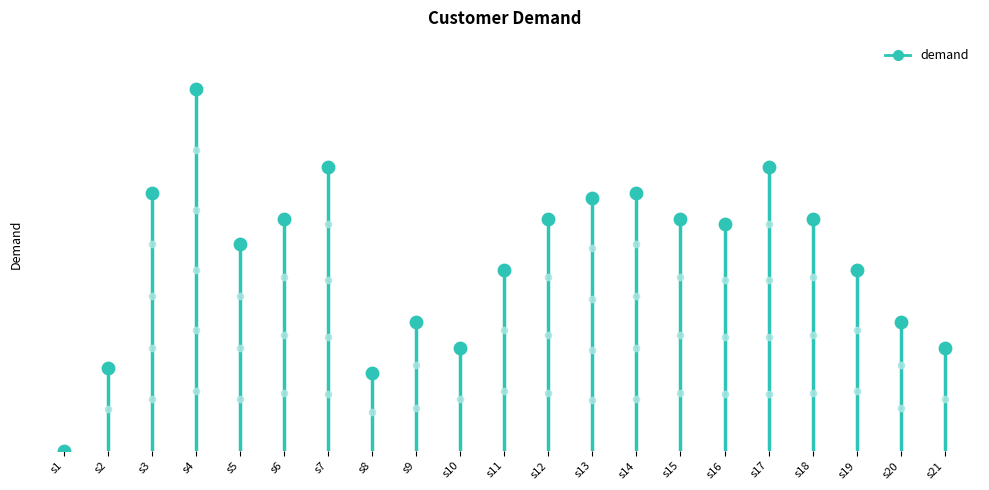

What is the change in value from s6 to s9?

-2000